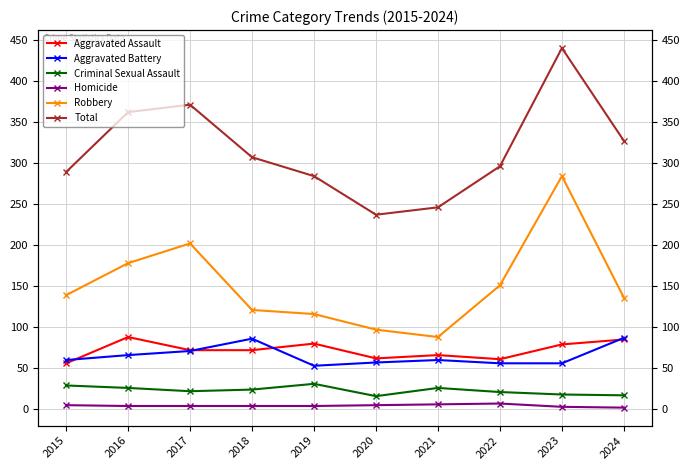

How many data points in Criminal Sexual Assault are above 24?

4